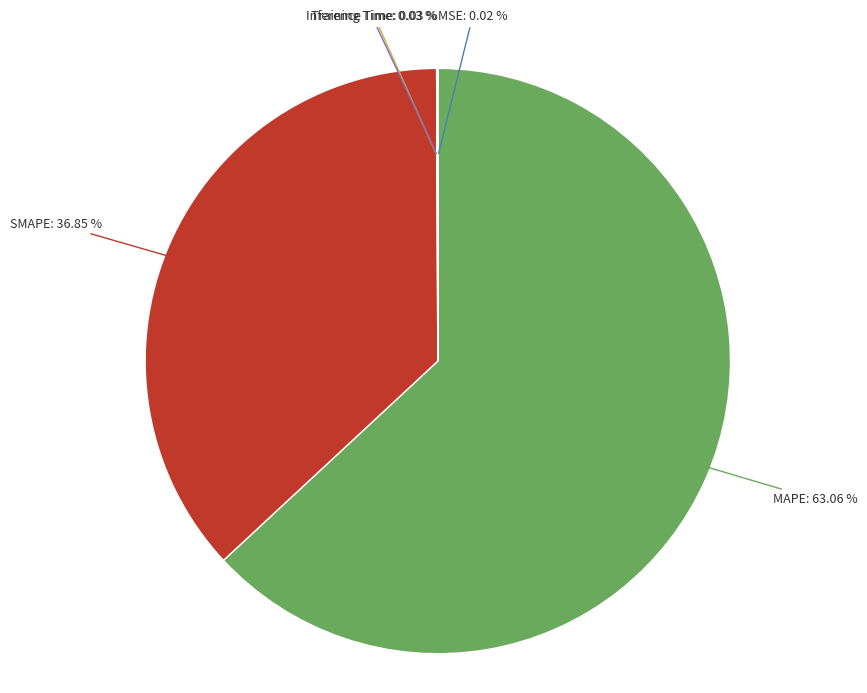

Does any single category account for the majority?

Yes